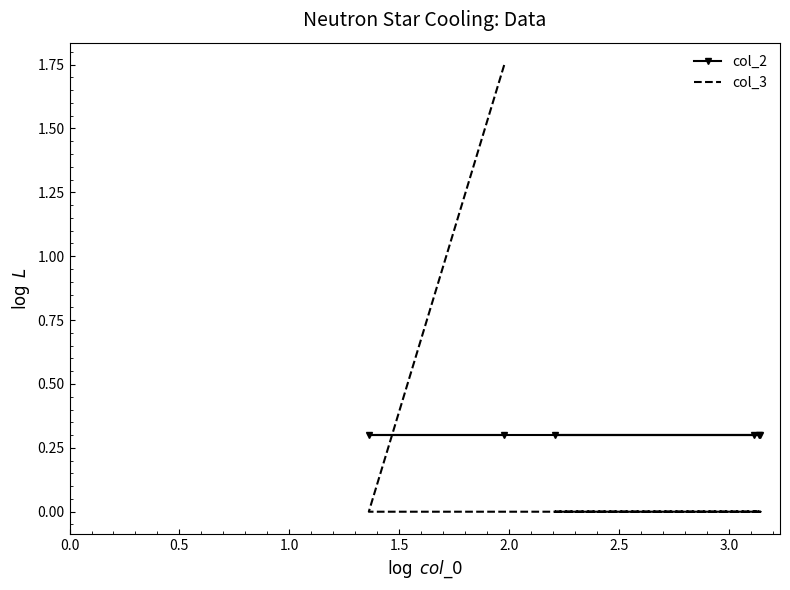

Is the value of col_3 at 1.5 greater than the value of col_2 at 0.0?

No